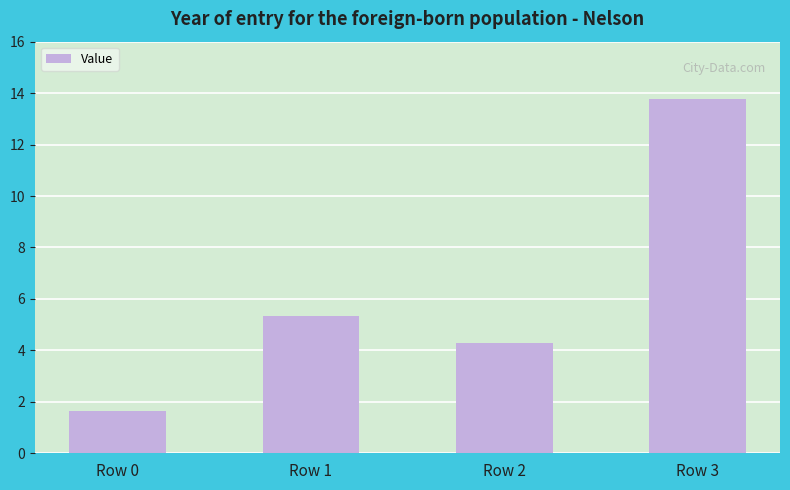

Rank the categories by value from highest to lowest.

Row 3, Row 1, Row 2, Row 0